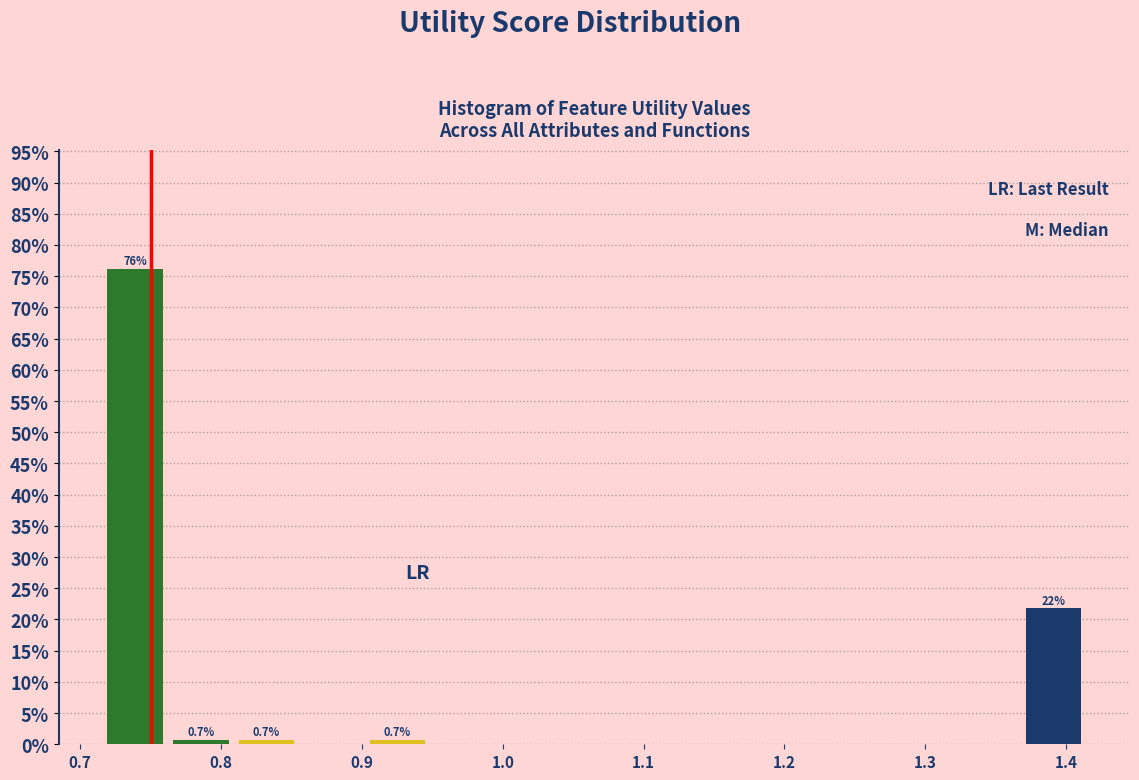

Which range on the x-axis has the tallest bar?

0.72 to 0.76